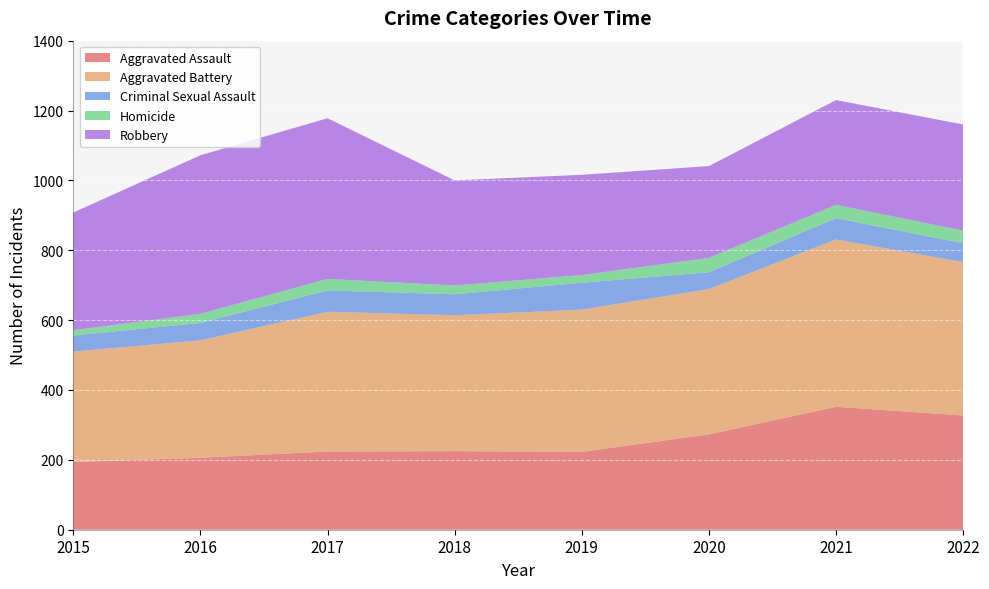

Where is the first local minimum for Aggravated Battery?

2018